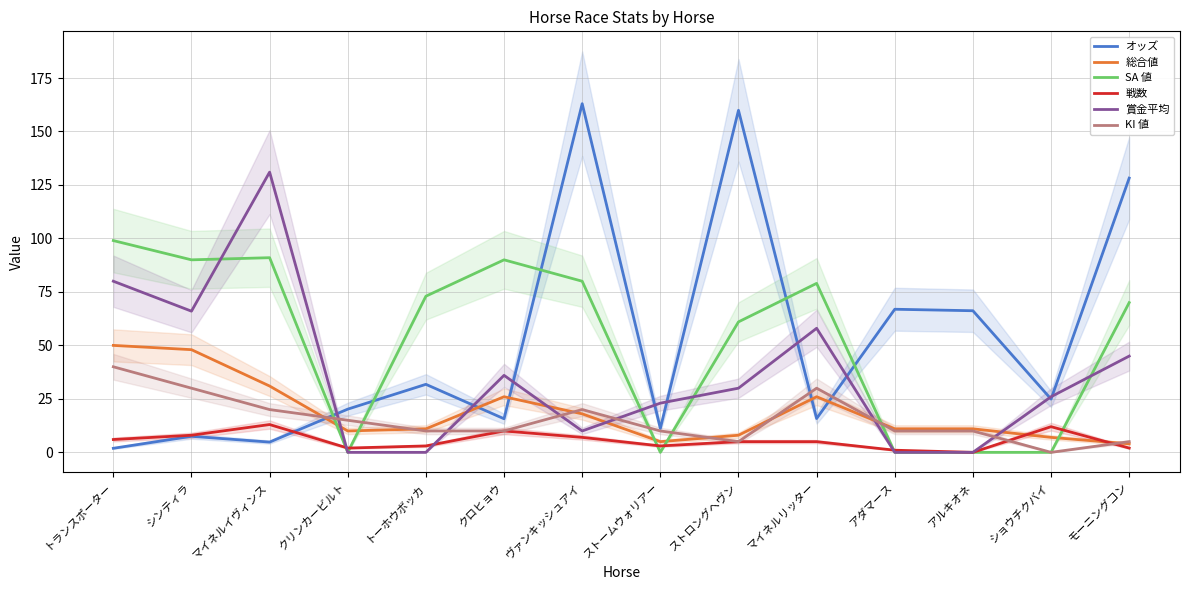

True or false: 賞金平均 and 戦数 intersect in this chart.

True